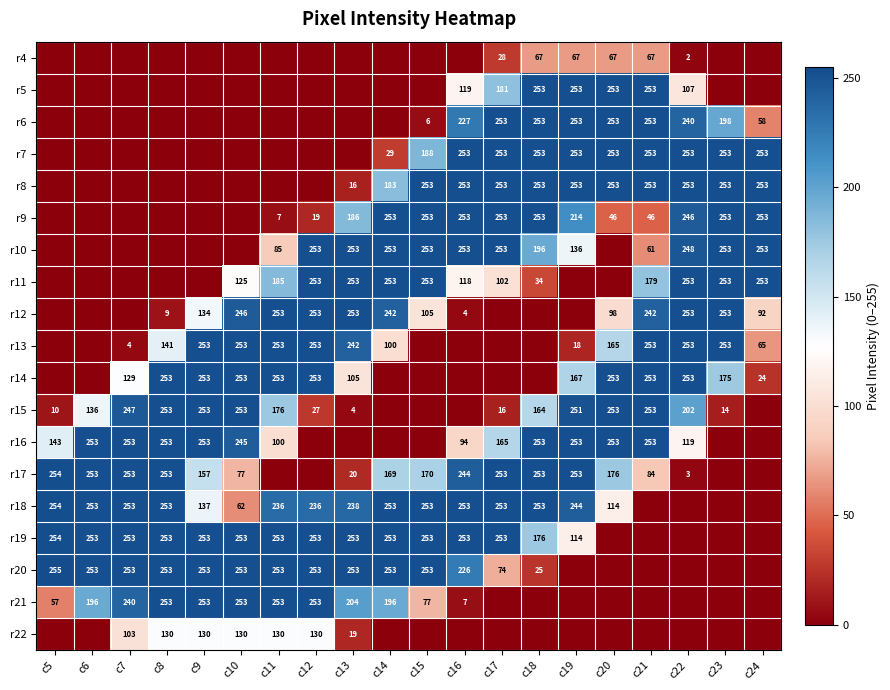

What is the sum of the r12 values at c10 and c20?

344